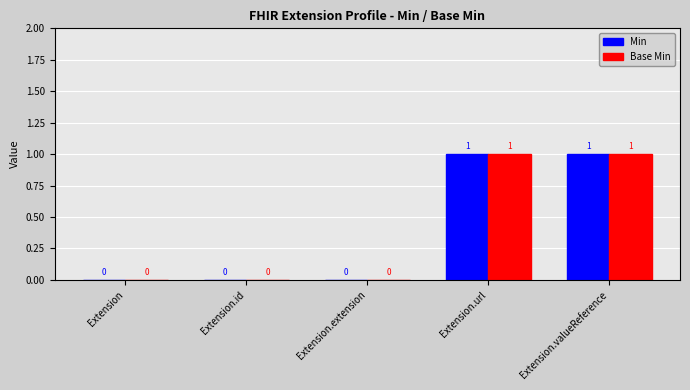

How many Min values are between 0 and 1?

5